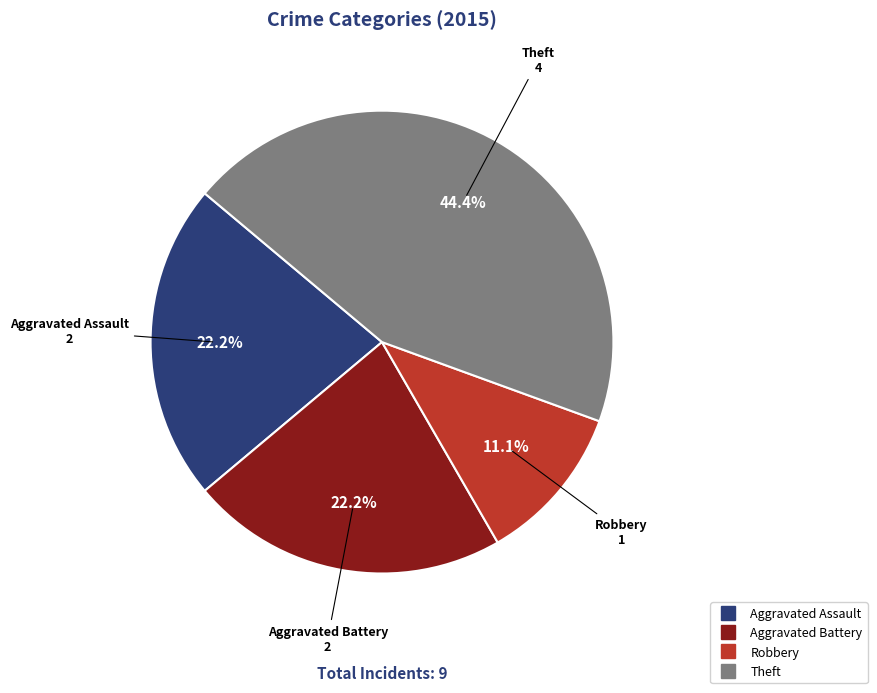

Is there any slice that represents more than half of the pie?

No